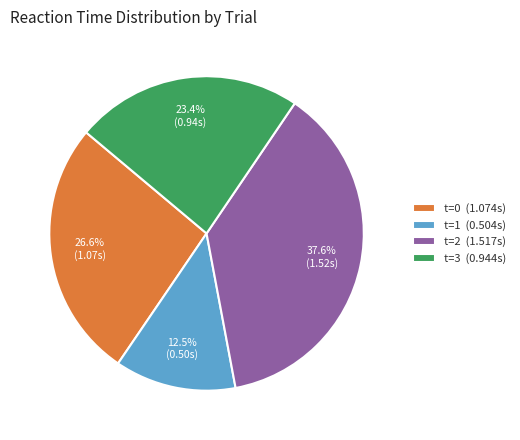

What is the ratio of the value at t=3 to the value at t=0?

0.9